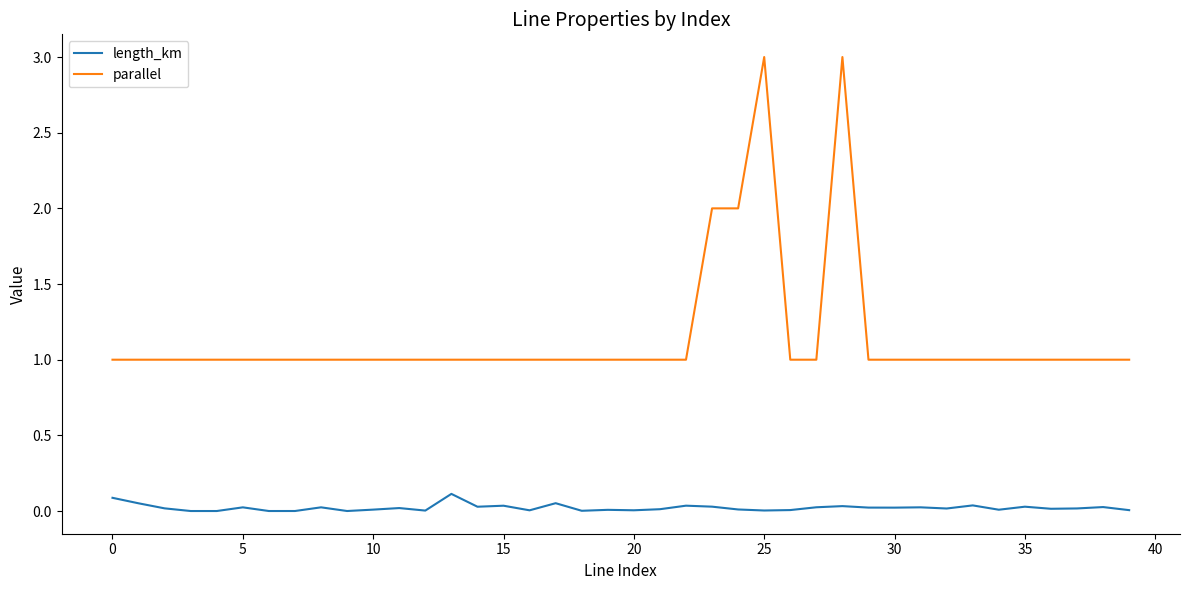

True or false: length_km and parallel cross at least once.

False